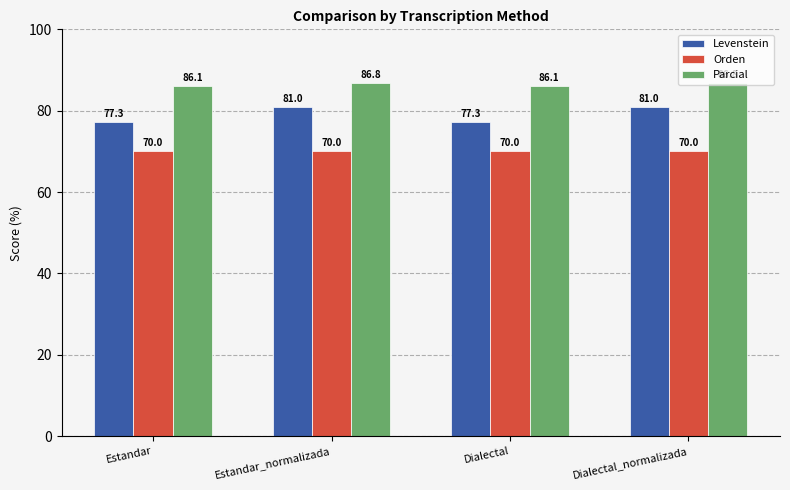

Reading left to right, transcribe all the data shown in this chart.

Levenstein: 77.3	81.0	77.3	81.0
Orden: 70.0	70.0	70.0	70.0
Parcial: 86.1	86.8	86.1	86.8